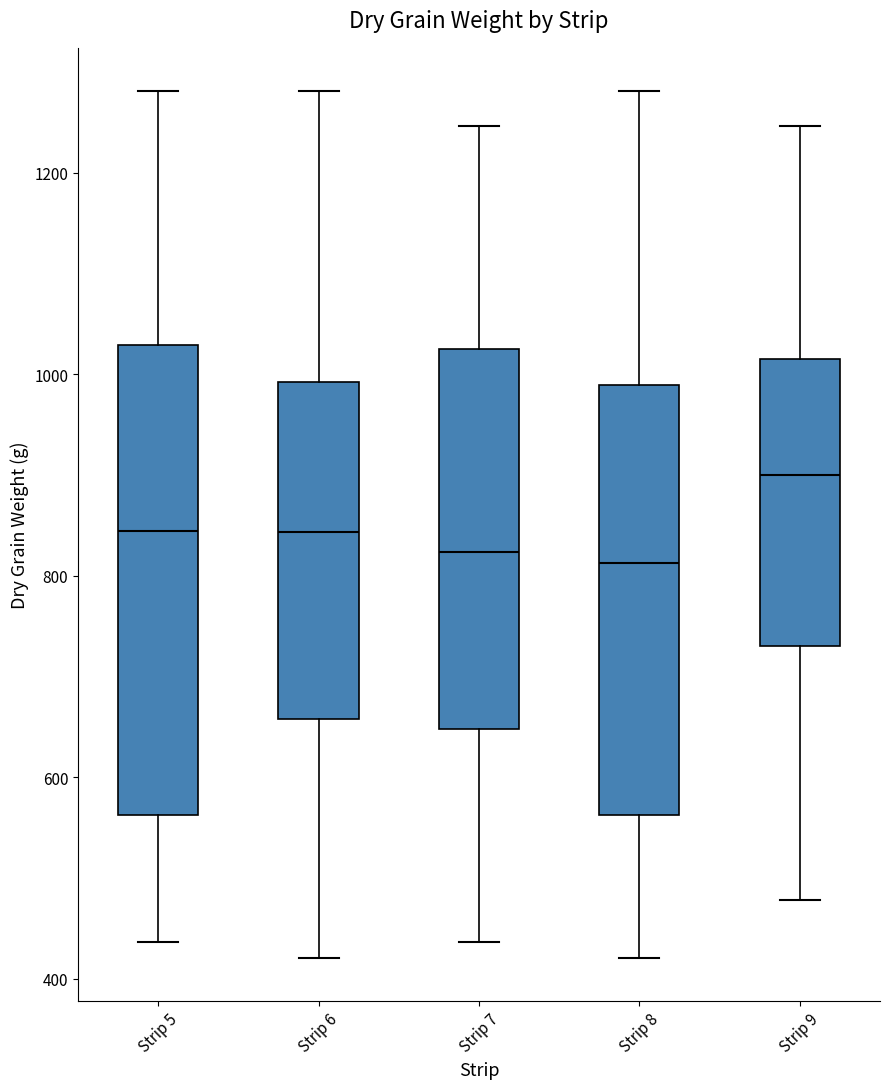

Reading left to right, read every box against the y-axis: the position of its median line, the range the box covers, and the ends of its whiskers. The values are not printed on the chart, so give them approximately, as read against the axis.

Strip 5: median 840, box 560 to 1020, whiskers 440 to 1280
Strip 6: median 840, box 660 to 1000, whiskers 420 to 1280
Strip 7: median 820, box 640 to 1020, whiskers 440 to 1240
Strip 8: median 820, box 560 to 980, whiskers 420 to 1280
Strip 9: median 900, box 740 to 1020, whiskers 480 to 1240